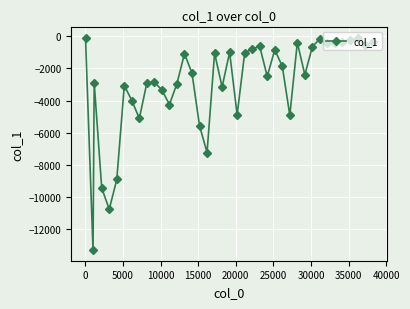

True or false: the data has more than 1 interior local peaks.

True